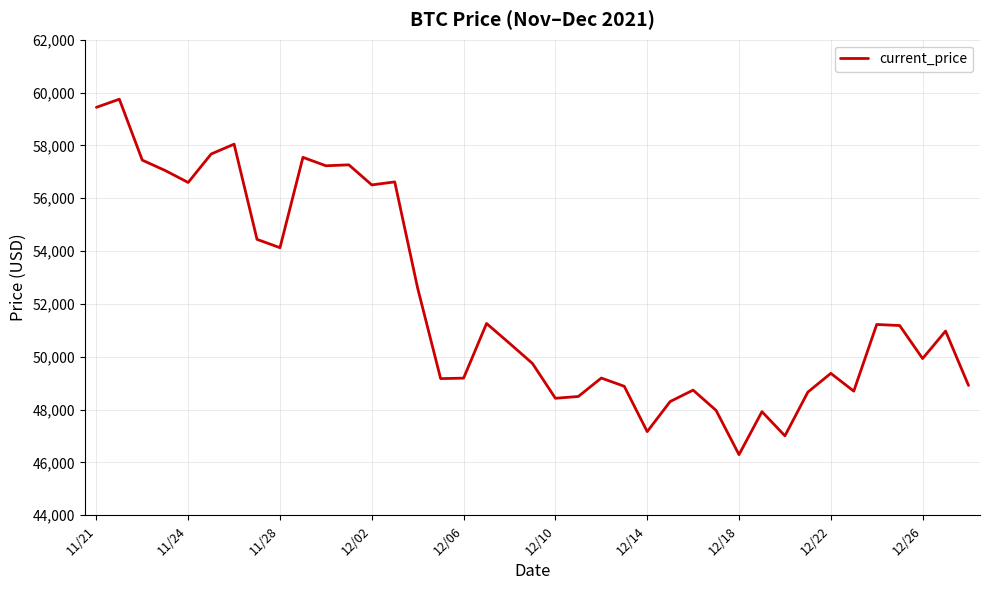

What is the minimum value shown in the chart?

46296